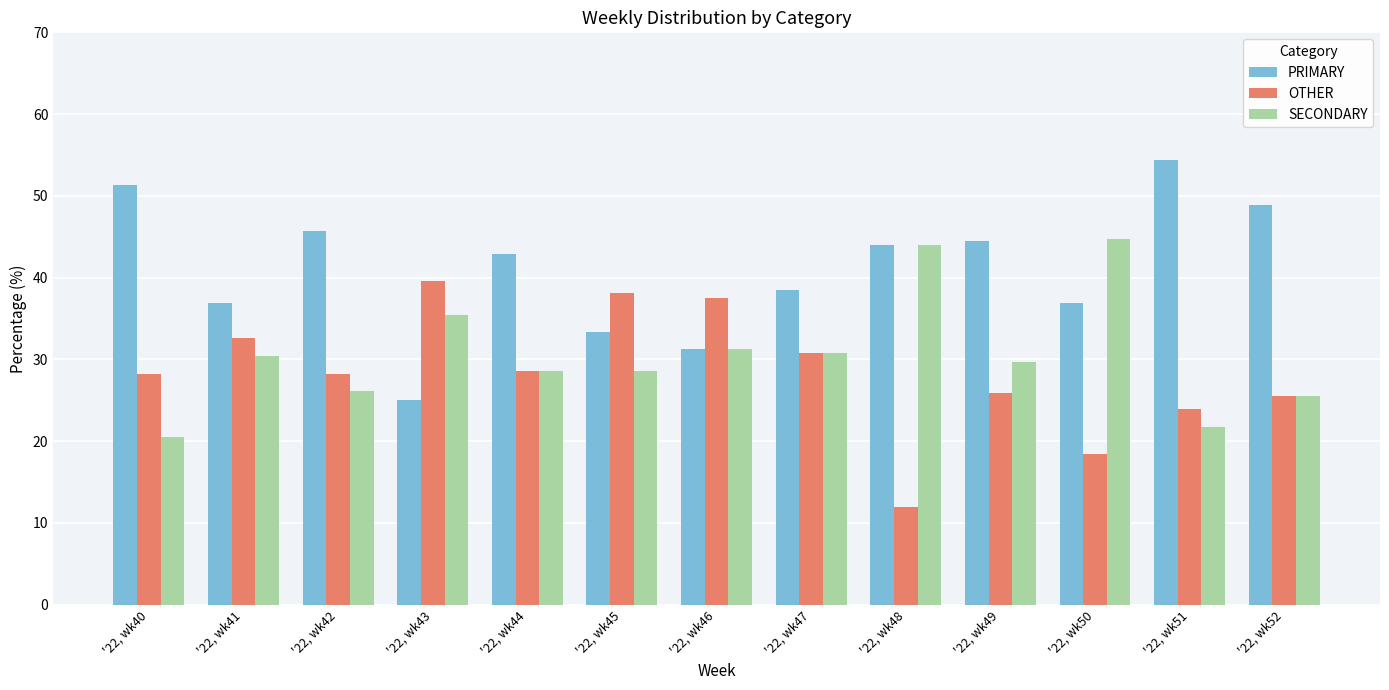

How many bars are there in each group?

3